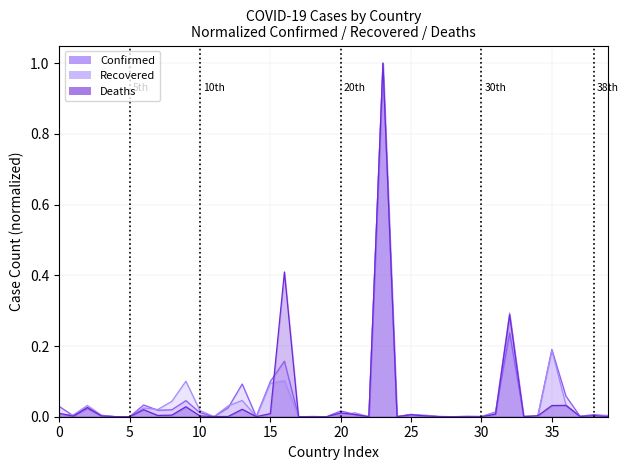

What is the highest value of the Recovered series?

1.0